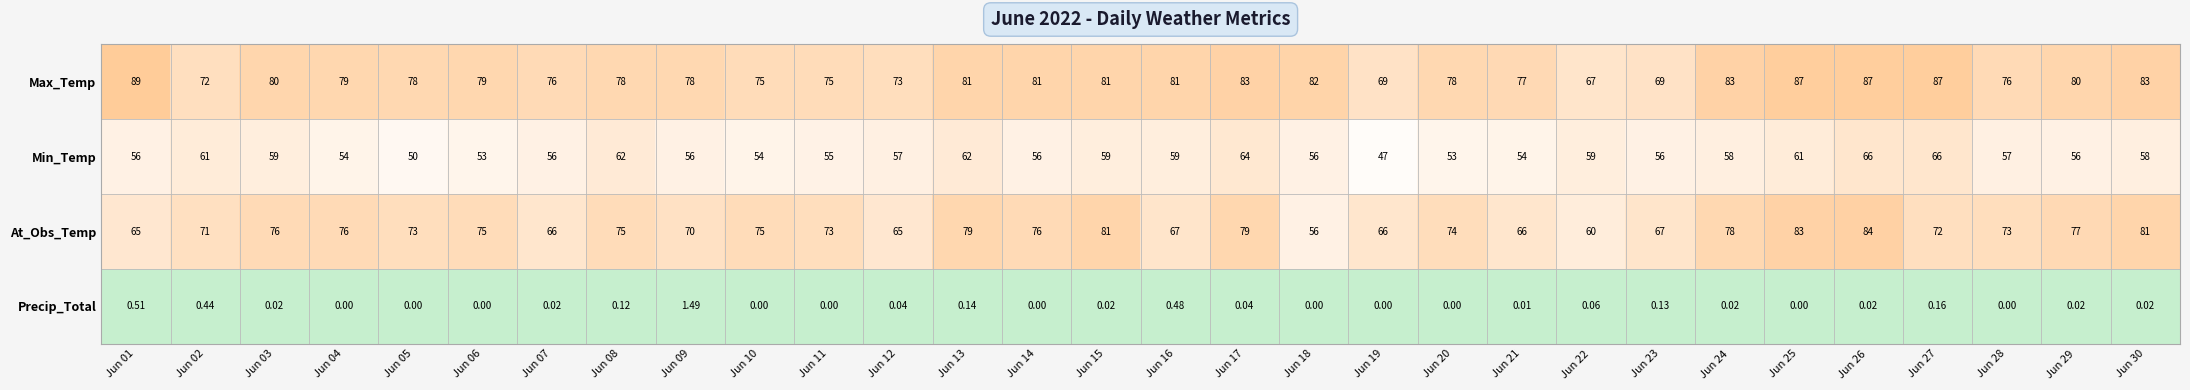

List the series in order of their peak value, highest first.

Max_Temp, At_Obs_Temp, Min_Temp, Precip_Total